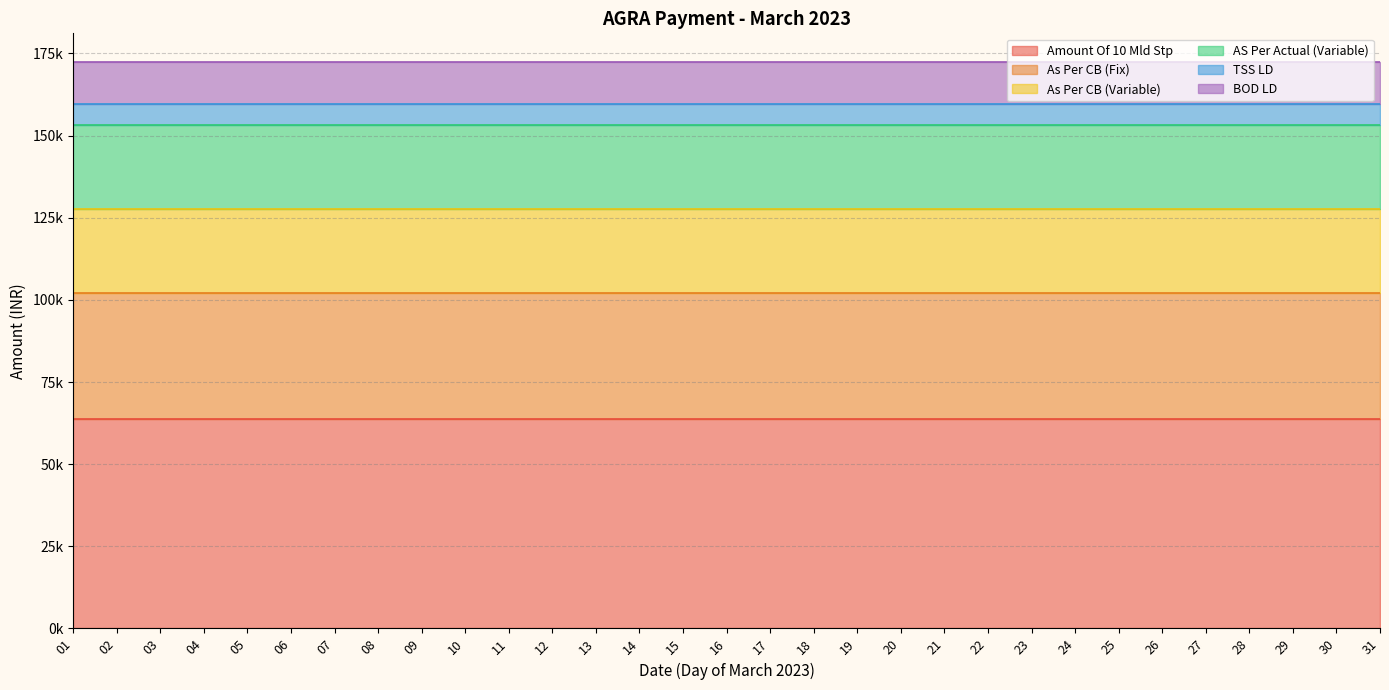

List the labels in order of As Per CB (Variable) value, smallest first.

01, 02, 03, 04, 05, 06, 07, 08, 09, 10, 11, 12, 13, 14, 15, 16, 17, 18, 19, 20, 21, 22, 23, 24, 25, 26, 27, 28, 29, 30, 31